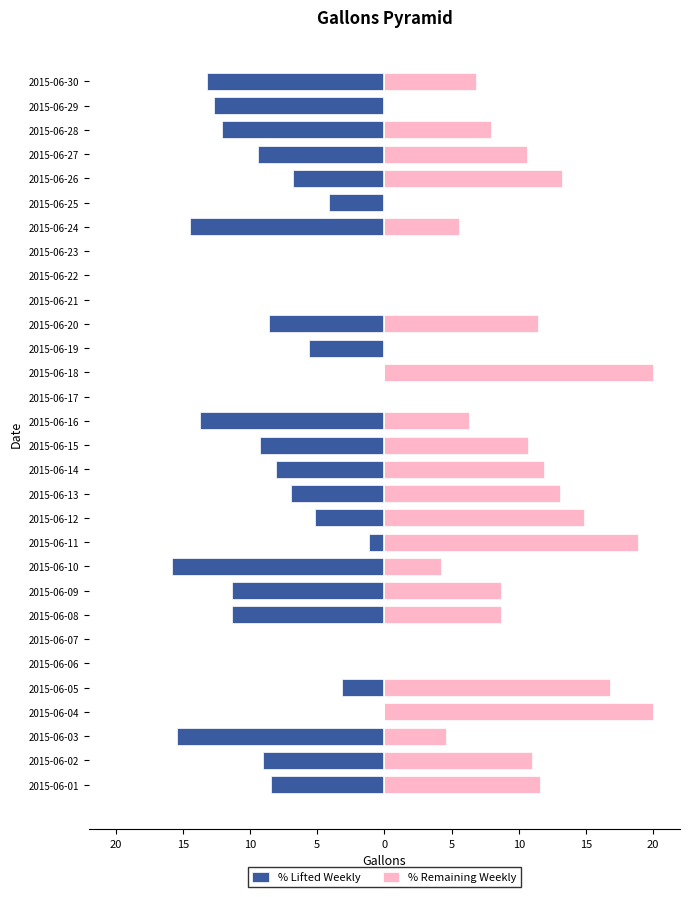

Which series changed the most between 16 and 21?

% Lifted Weekly